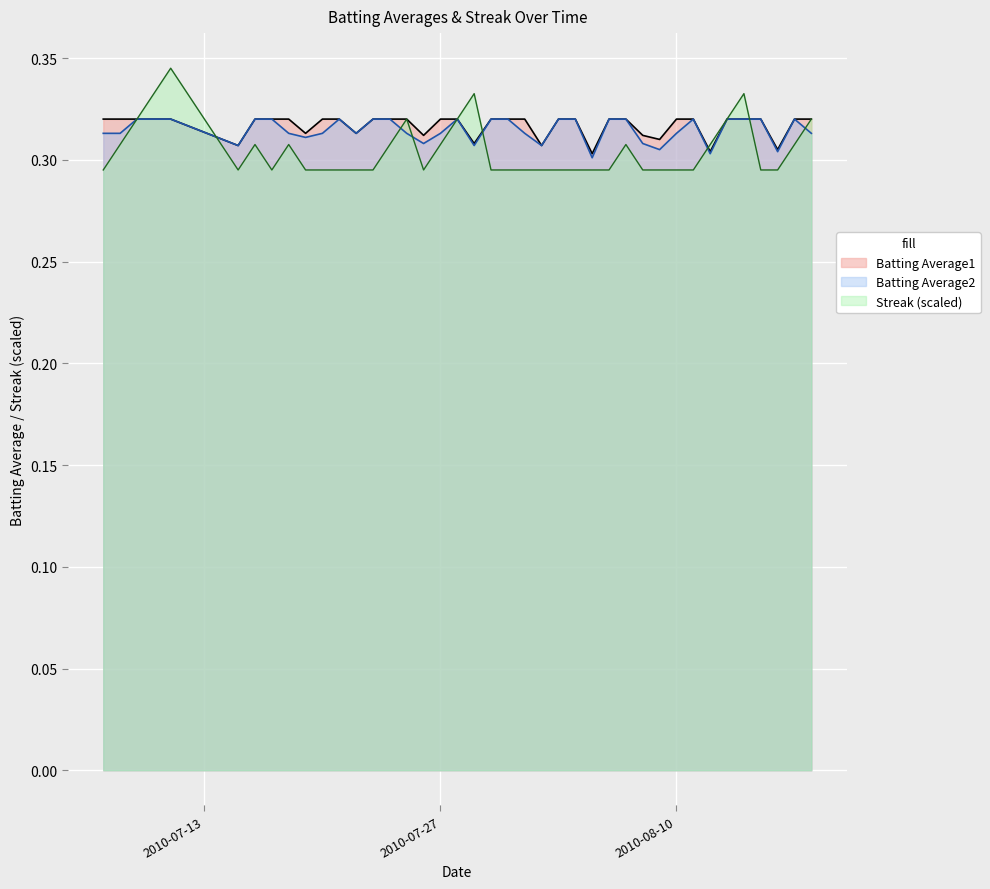

What is the sum of all Streak values?

12.2